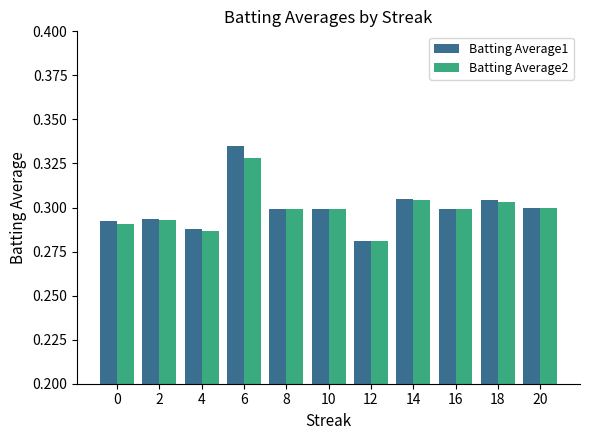

Which series has the largest range (max minus min)?

Batting Average1